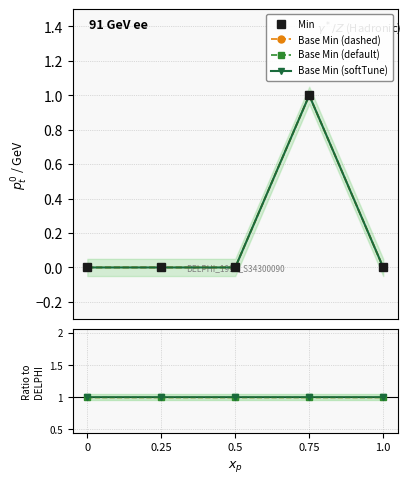

The value of Min at 0 is 0. True or false?

True